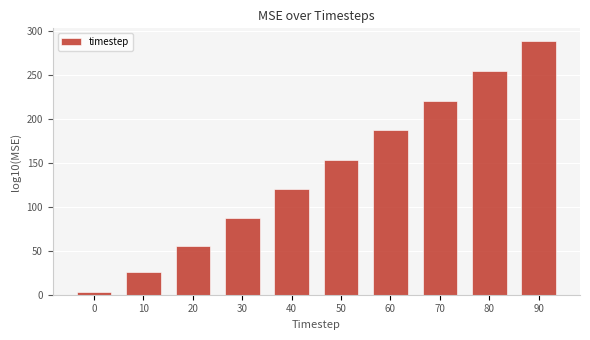

Reading right to left, what are all the values shown in this chart?

90=288.4	80=254.0	70=220.2	60=186.7	50=153.6	40=120.6	30=87.2	20=55.6	10=25.6	0=2.8